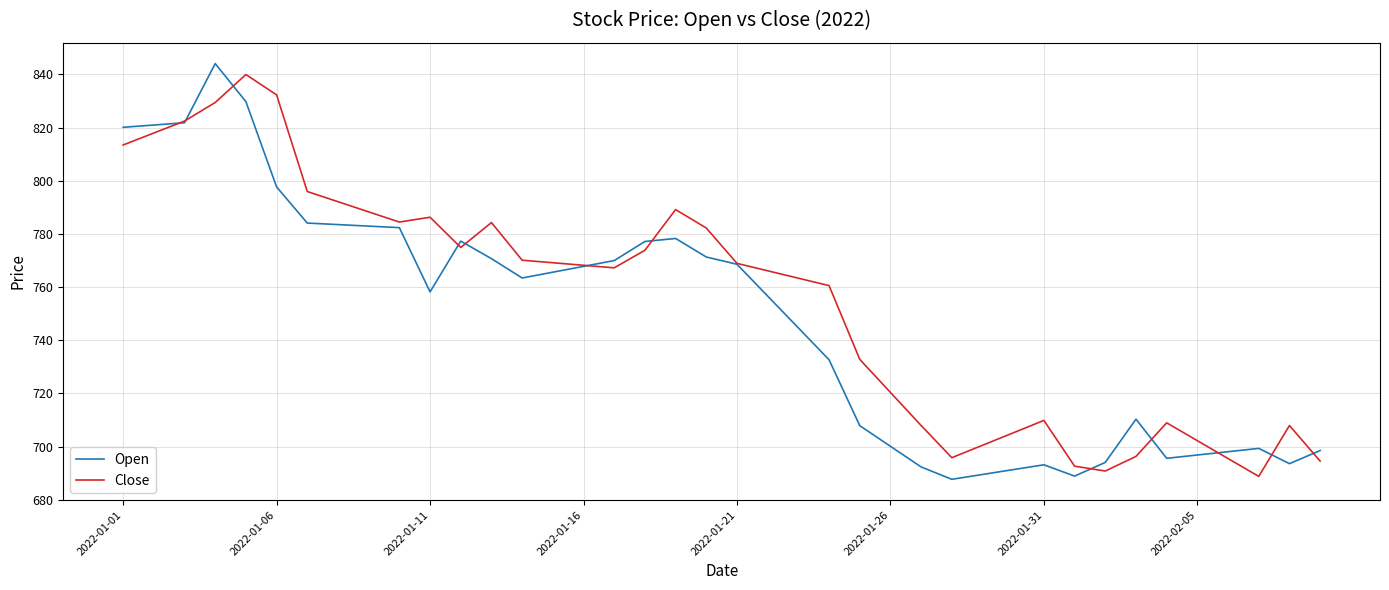

What is the smallest value displayed?

687.7